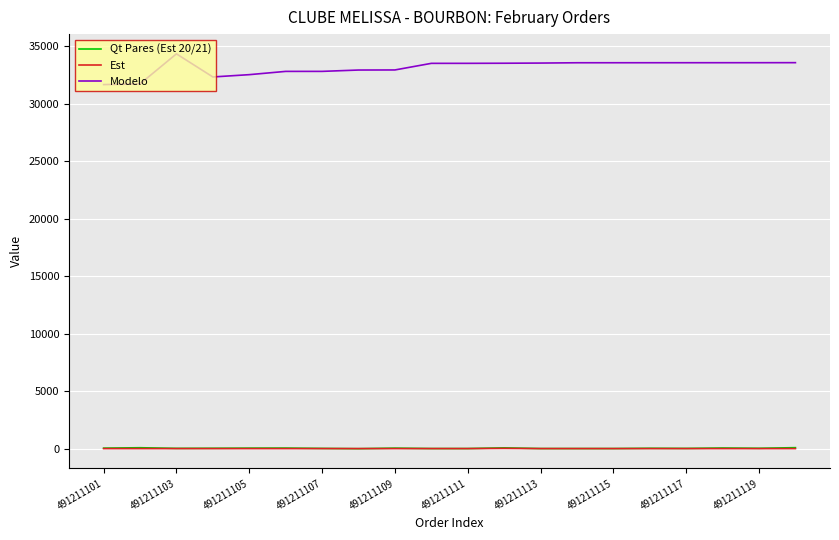

What is the average value of the Est series?

22